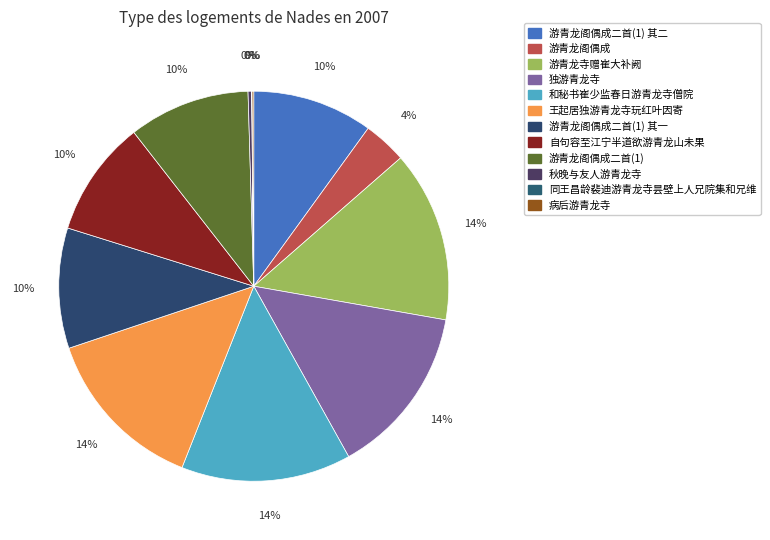

What is the change in value from 独游青龙寺 to 游青龙阁偶成二首(1)?

-342090